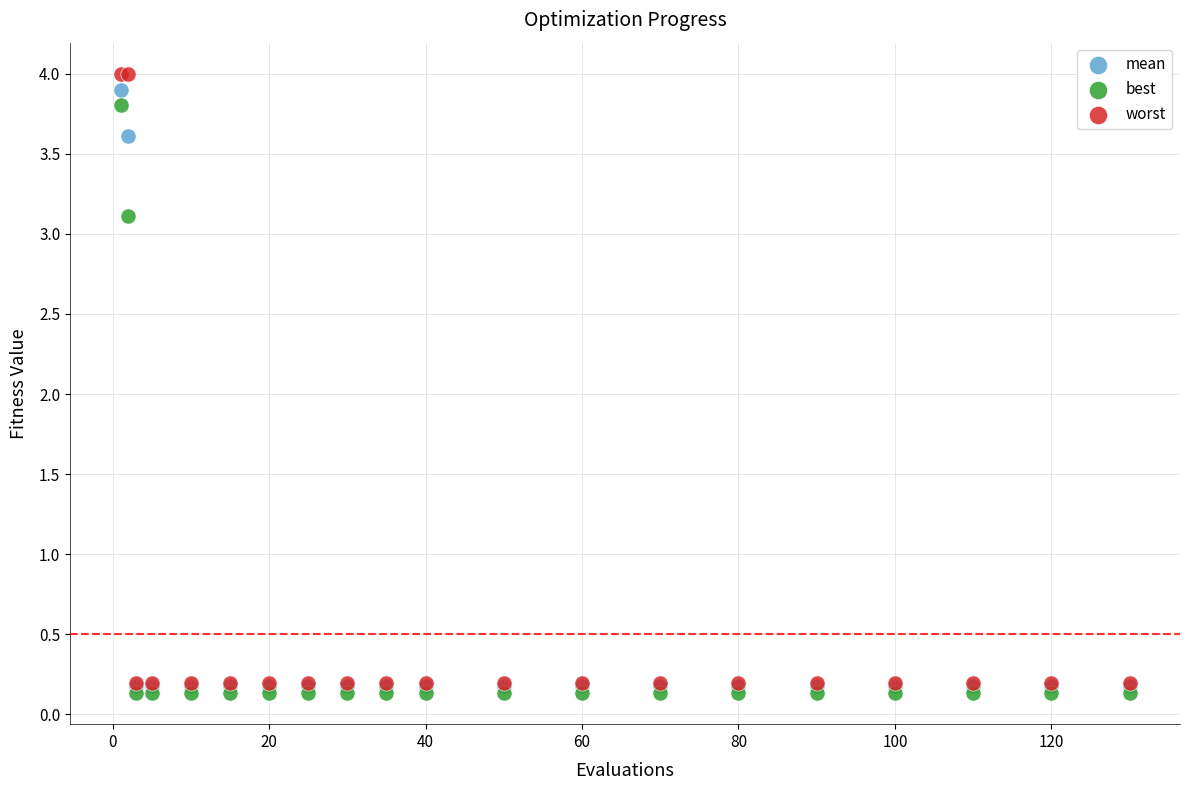

Which series reaches the maximum Y coordinate?

worst